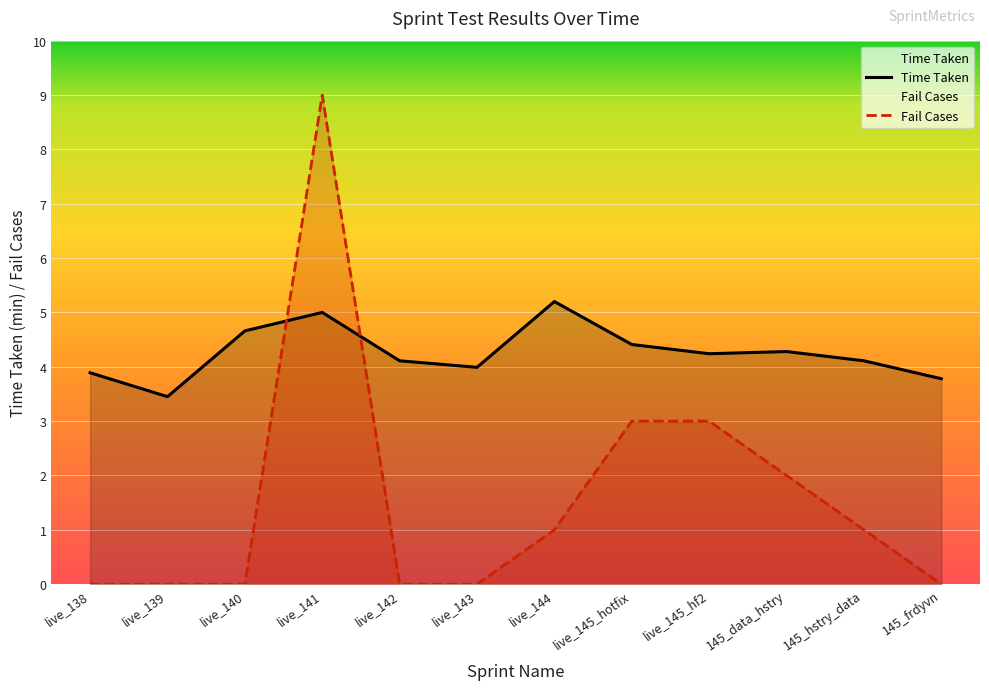

In Fail Cases, how many points are higher than both neighbors (excluding endpoints)?

1